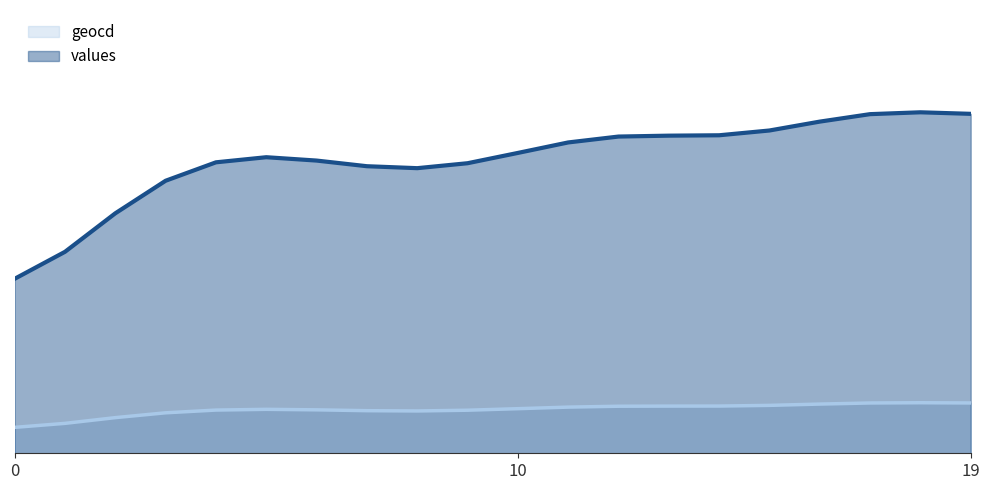

Does the chart have visible grid lines?

No